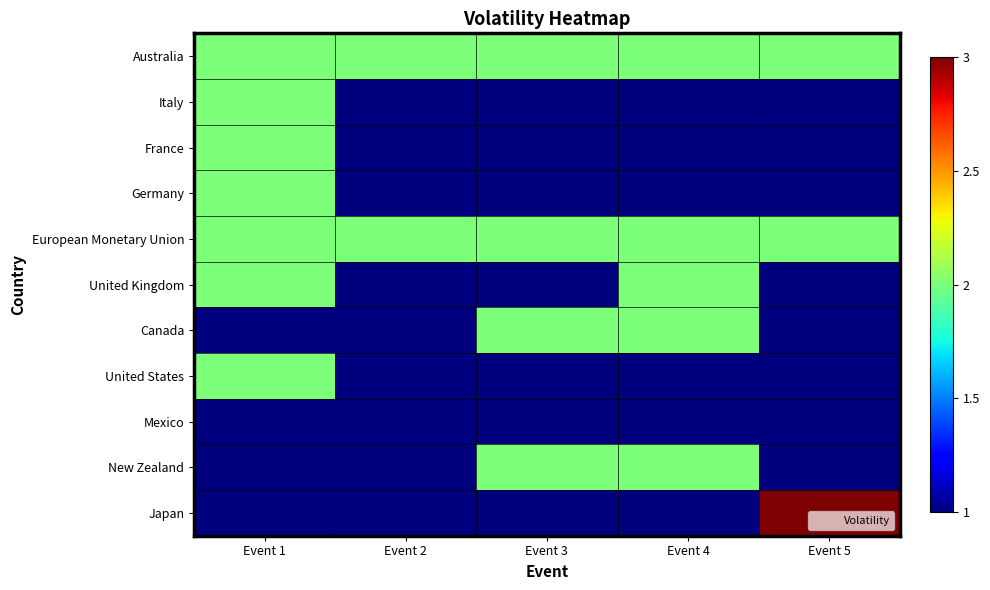

What is the total value across all series at Event 2?

13